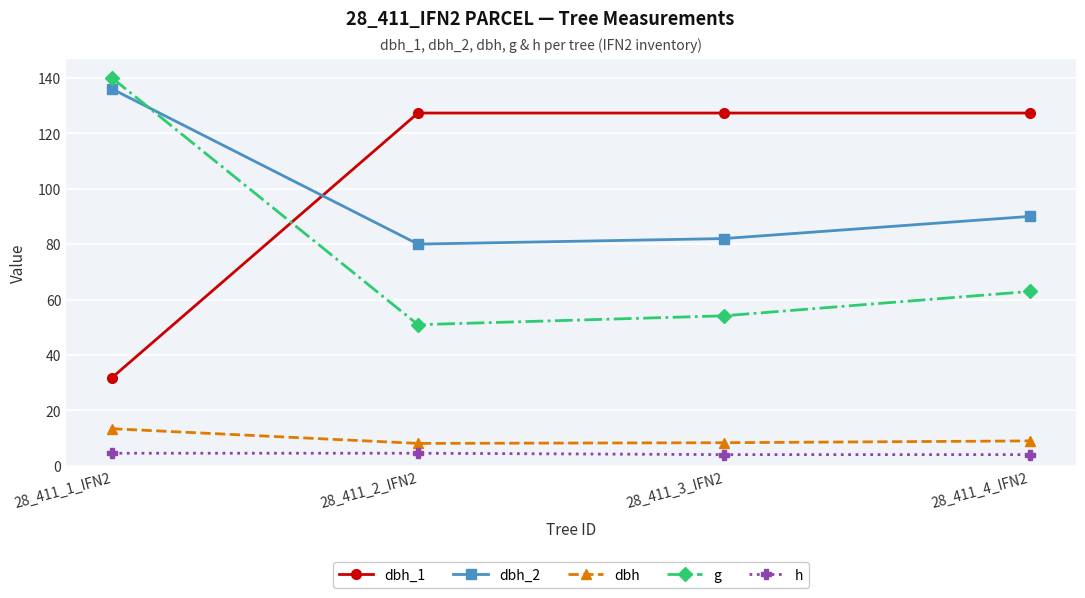

What is the sum of the dbh_1 values at 28_411_3_IFN2 and 28_411_2_IFN2?

254.6